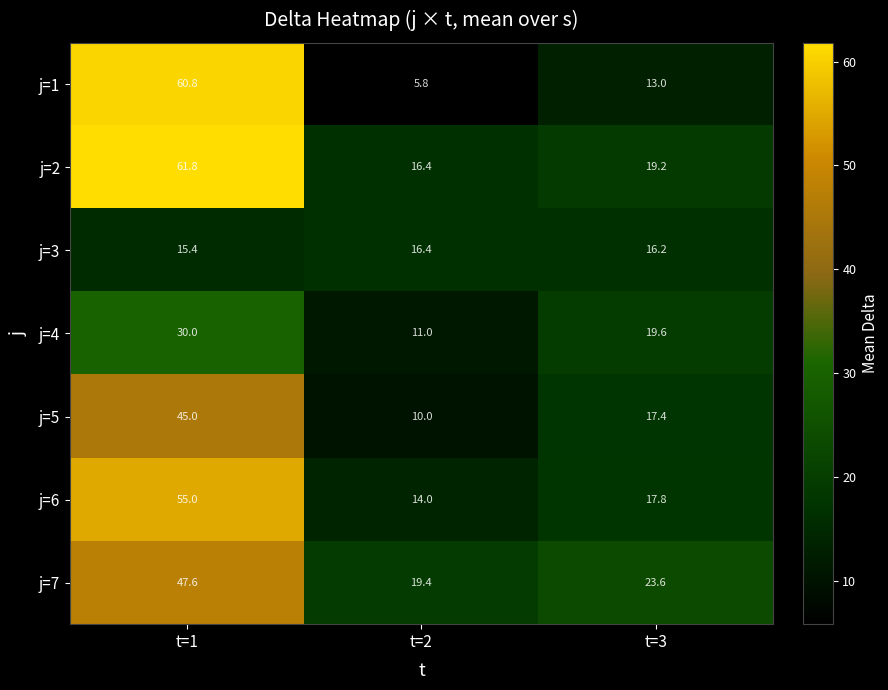

What is the total value across all series at t=1?

315.6